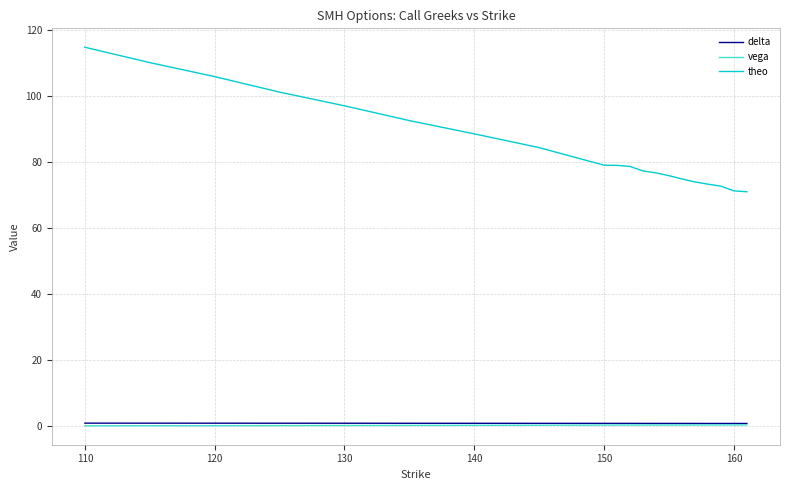

Is this an area chart (filled region under the line)?

No